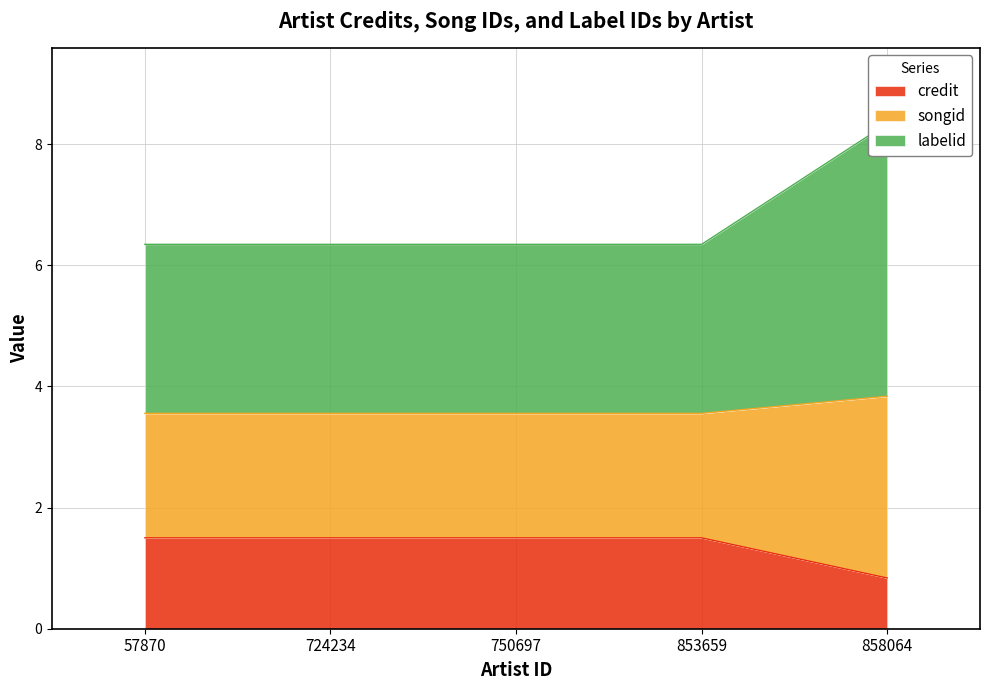

At which category is the sum across all series the highest?

858064